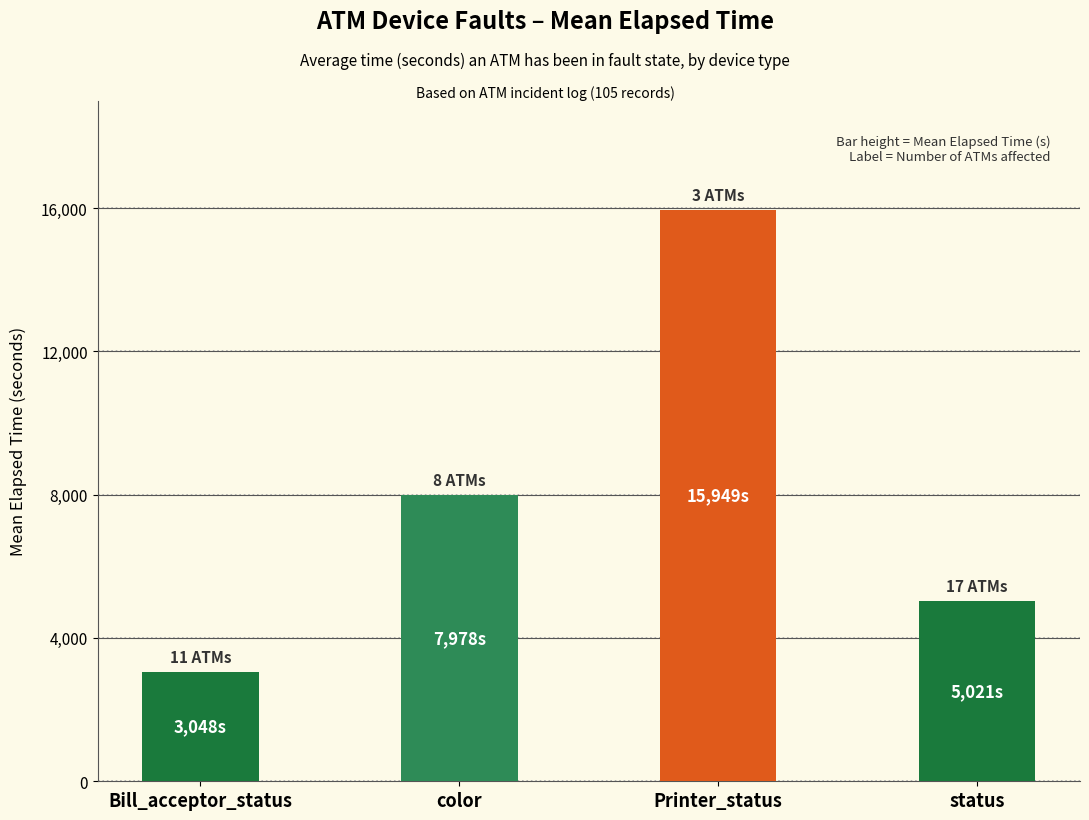

Does the chart contain any negative values?

No